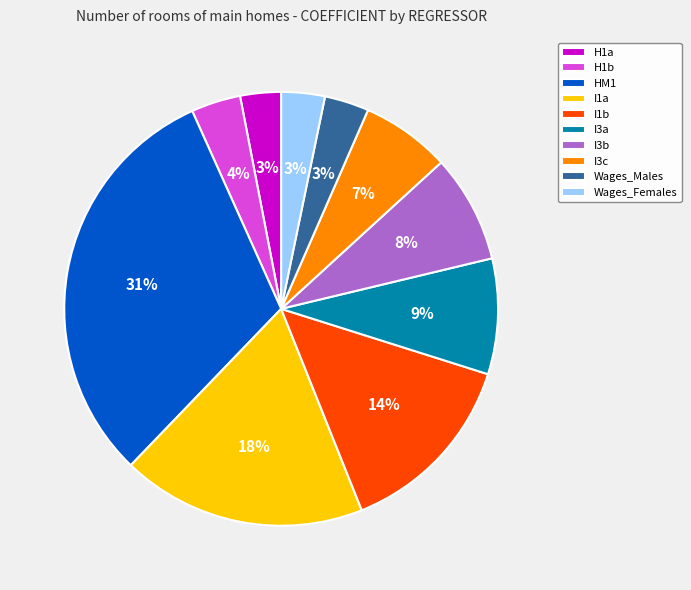

Do I3b and I1b together represent more than half of the pie?

No